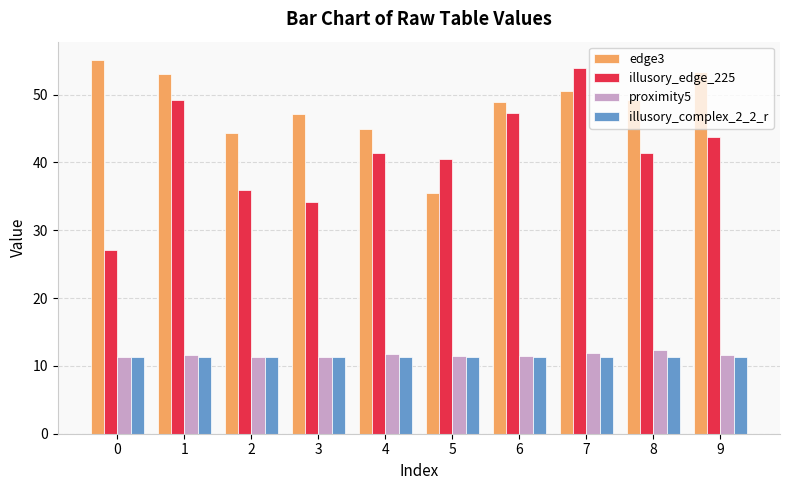

At how many categories does at least one series exceed 17?

10